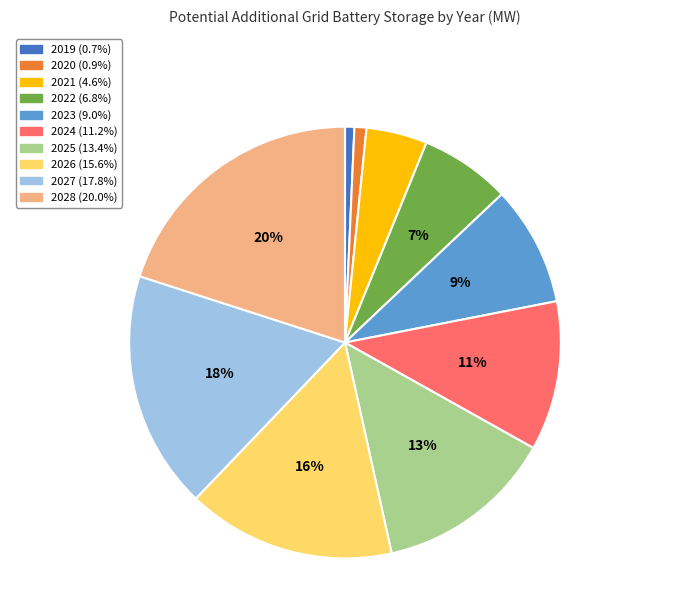

Which has a higher value, 2026 or 2019?

2026